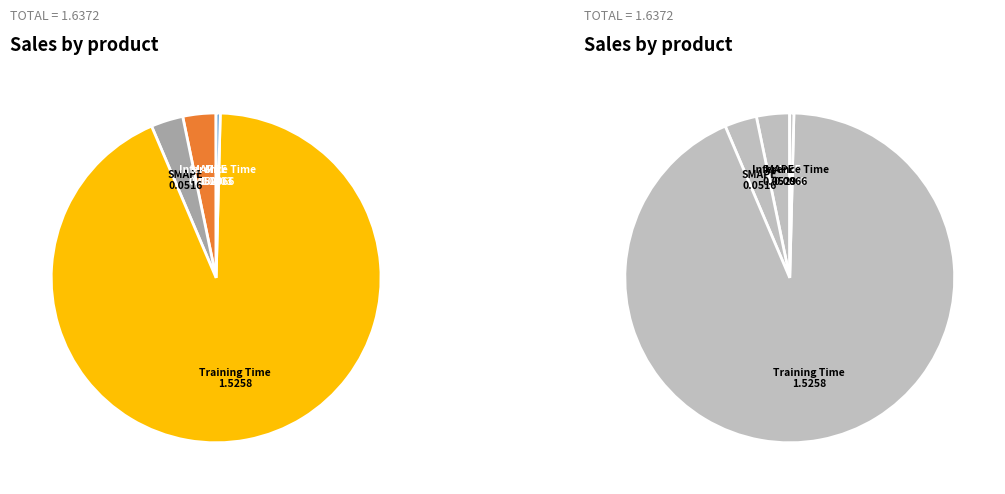

What portion of the pie excludes MAPE?

96.8%